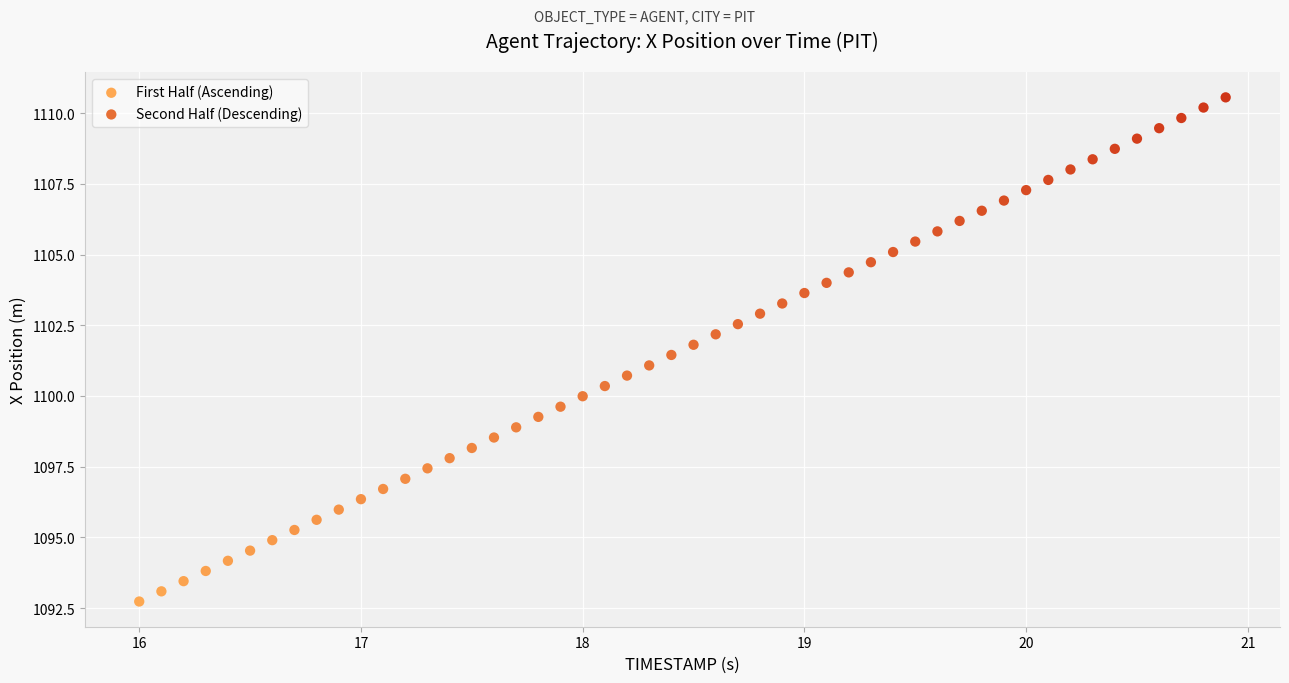

Which series has the largest Y range (max minus min)?

Second Half (Descending)